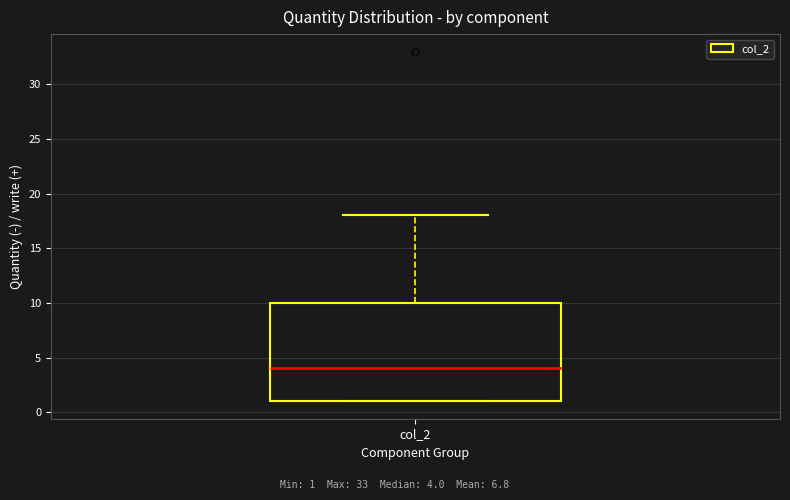

Where does the median line of the box for col_2 sit on the y-axis? The values are not printed on the chart, so give them approximately, as read against the axis.

4